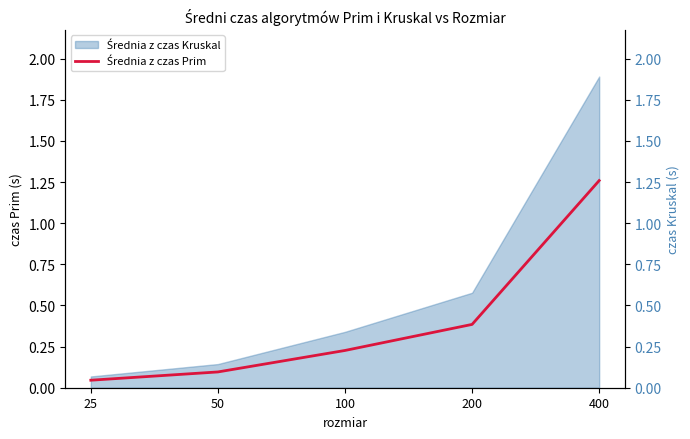

List the labels in order of value, largest first.

400, 200, 100, 50, 25